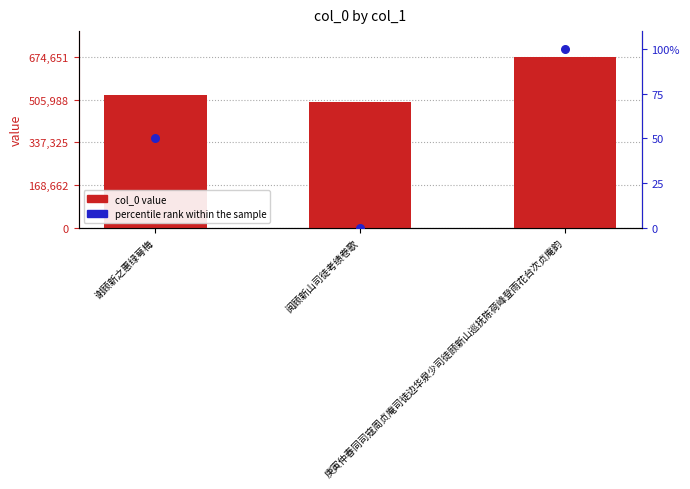

Which series has the largest Y range (max minus min)?

percentile rank within the sample